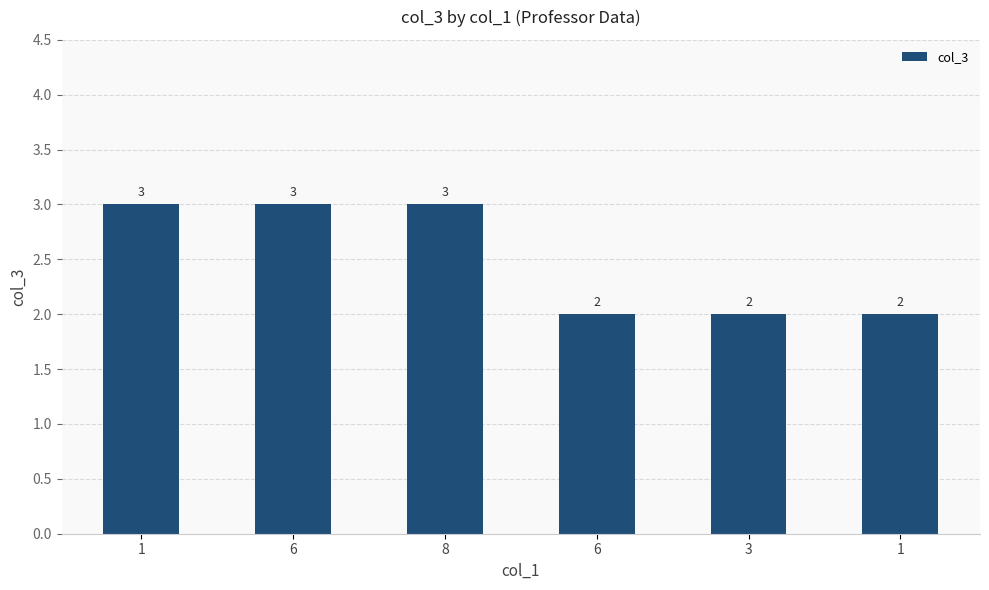

How many bars are there in total?

6